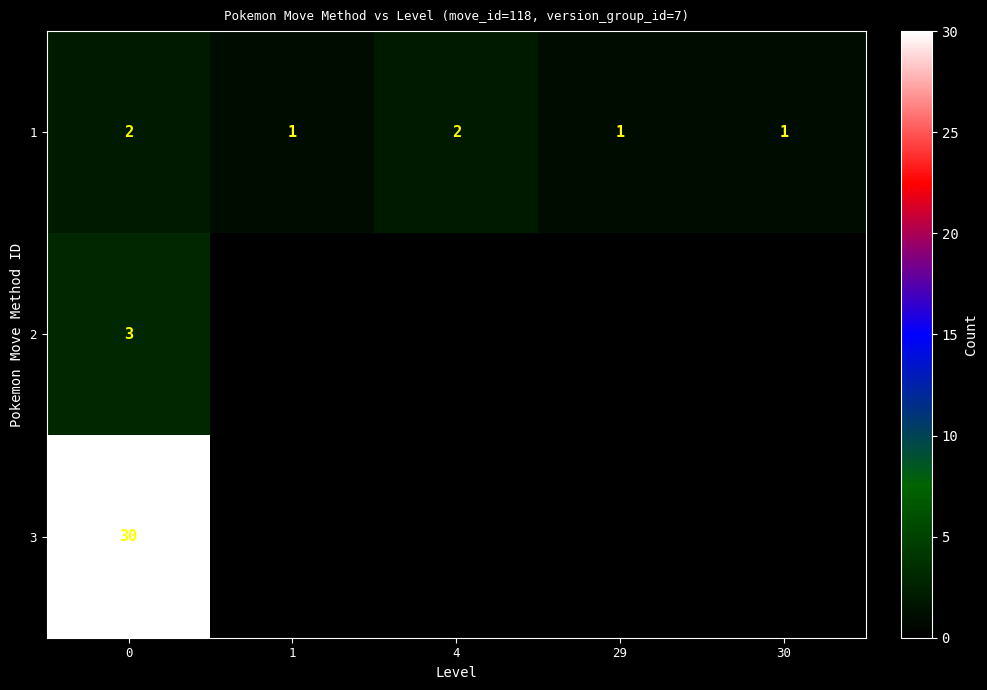

At how many categories does at least one series exceed 5?

1